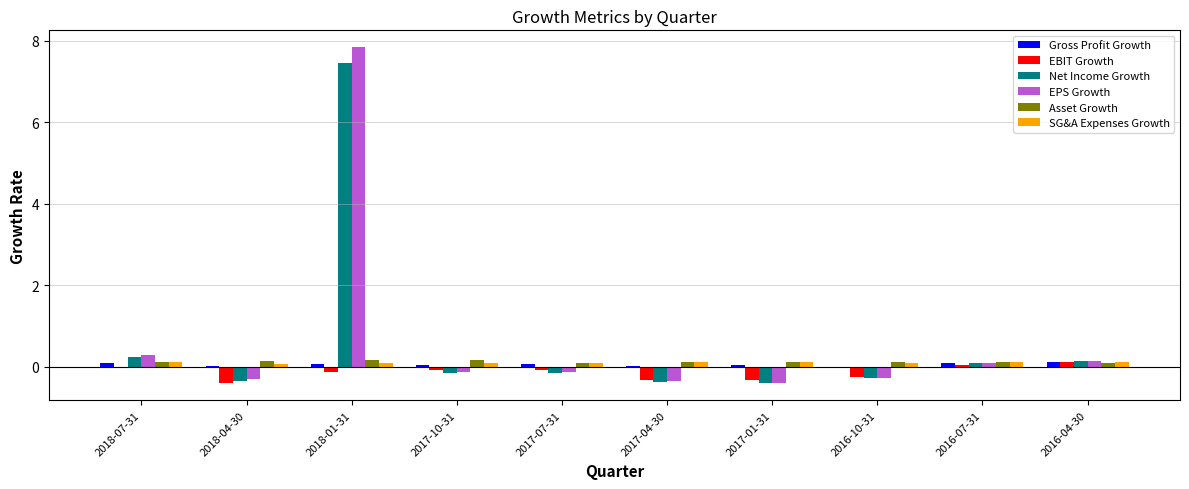

Between 2017-10-31 and 2016-07-31, which series saw the biggest shift?

Net Income Growth